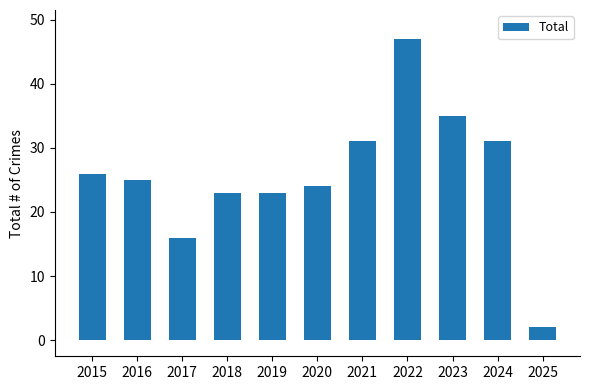

Approximately how many times larger is the value at 2024 compared to 2015?

1.2